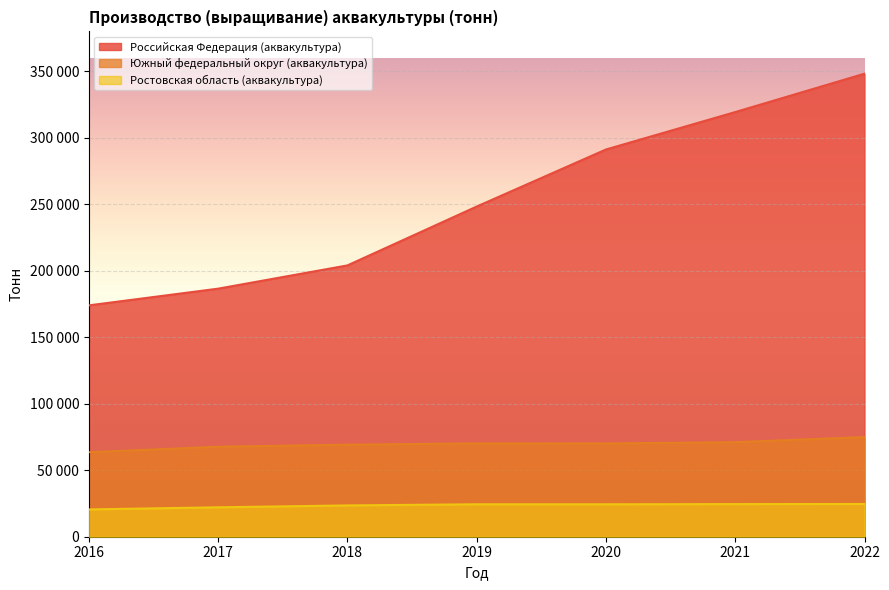

Rank the series by their average value, from lowest to highest.

Ростовская область (аквакультура), Южный федеральный округ (аквакультура), Российская Федерация (аквакультура)